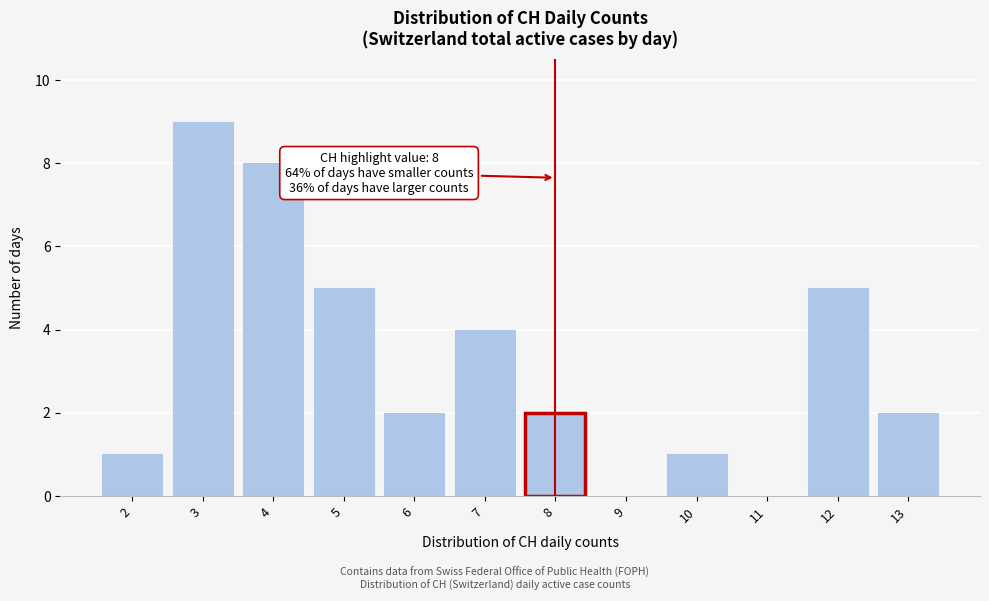

Over which range of the x-axis is the bar tallest?

2.5 to 3.5